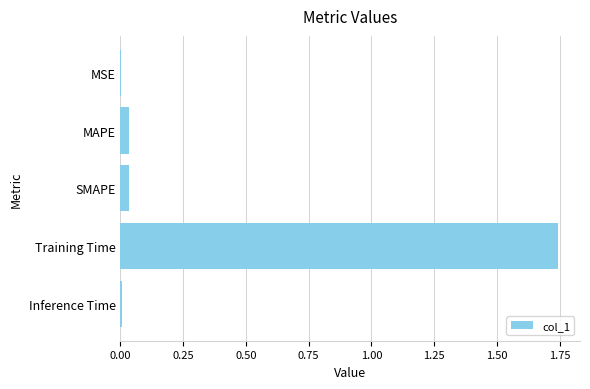

Are the bars grouped side by side (vs. stacked)?

No